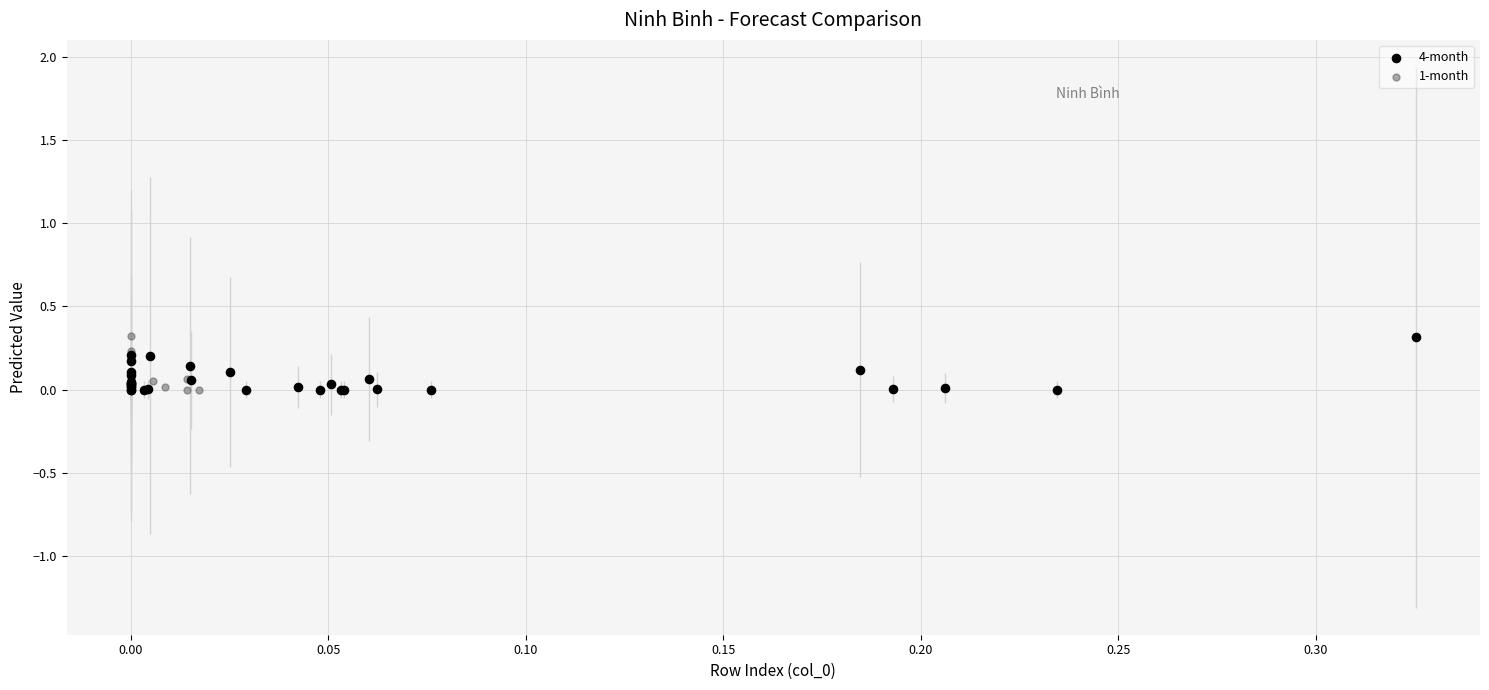

Which series has the widest spread of Y values?

1-month